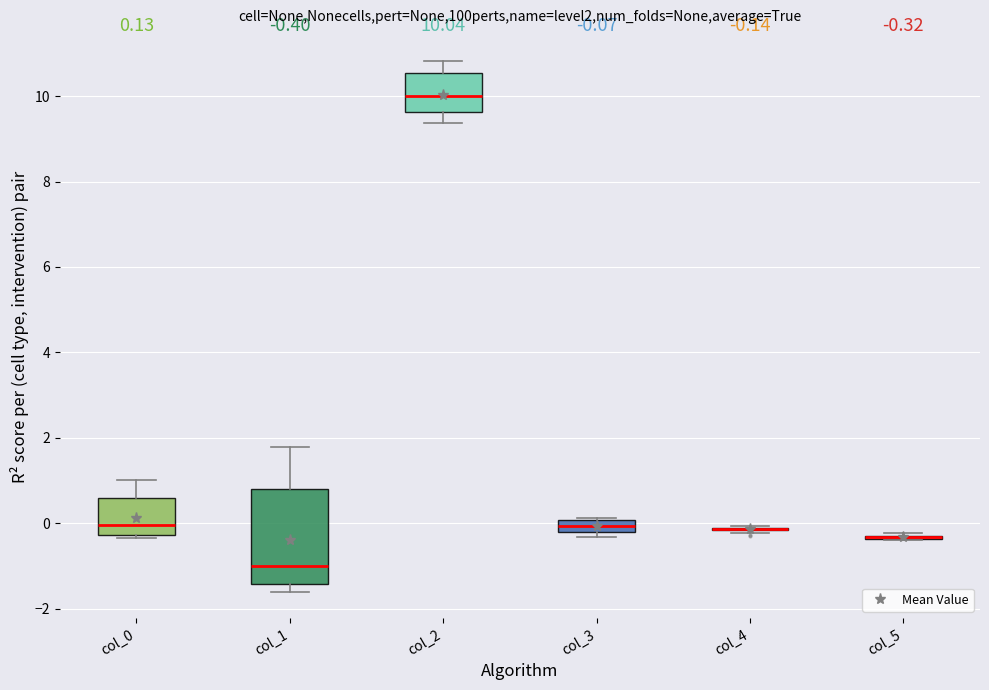

Comparing the boxes themselves (not the whiskers), which one is the tallest?

col_1